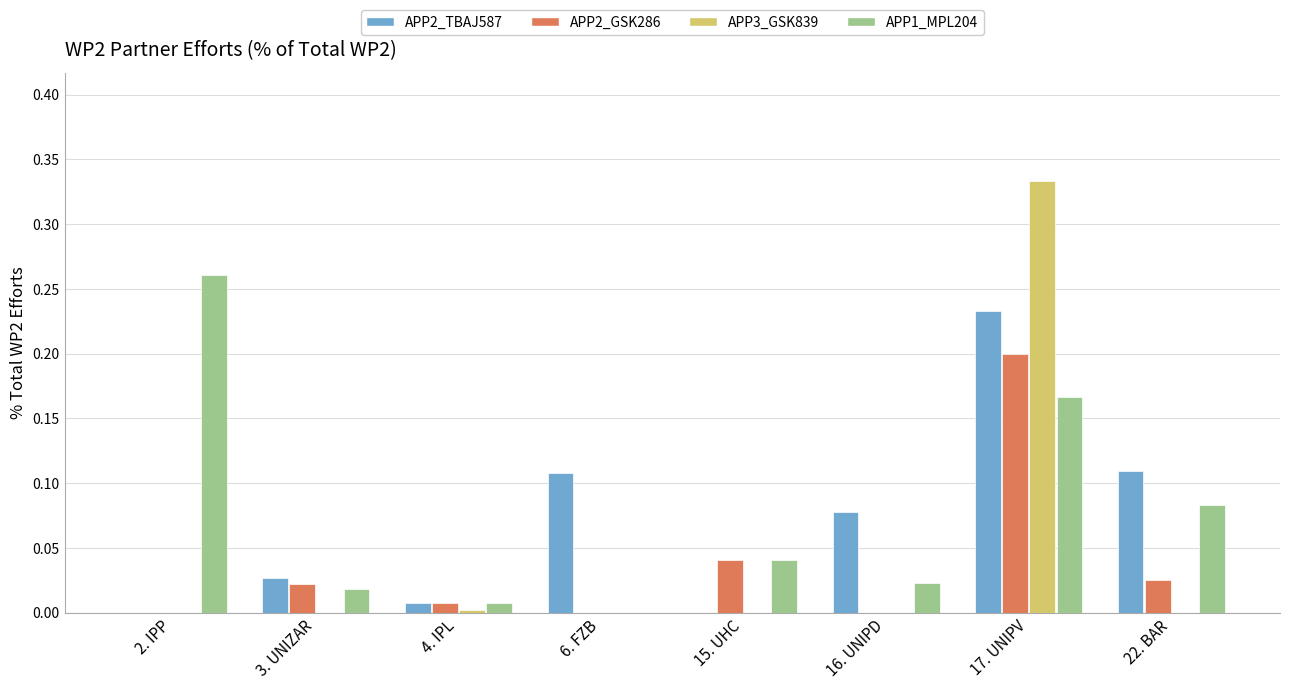

Between 2. IPP and 22. BAR, which series saw the biggest shift?

APP1_MPL204